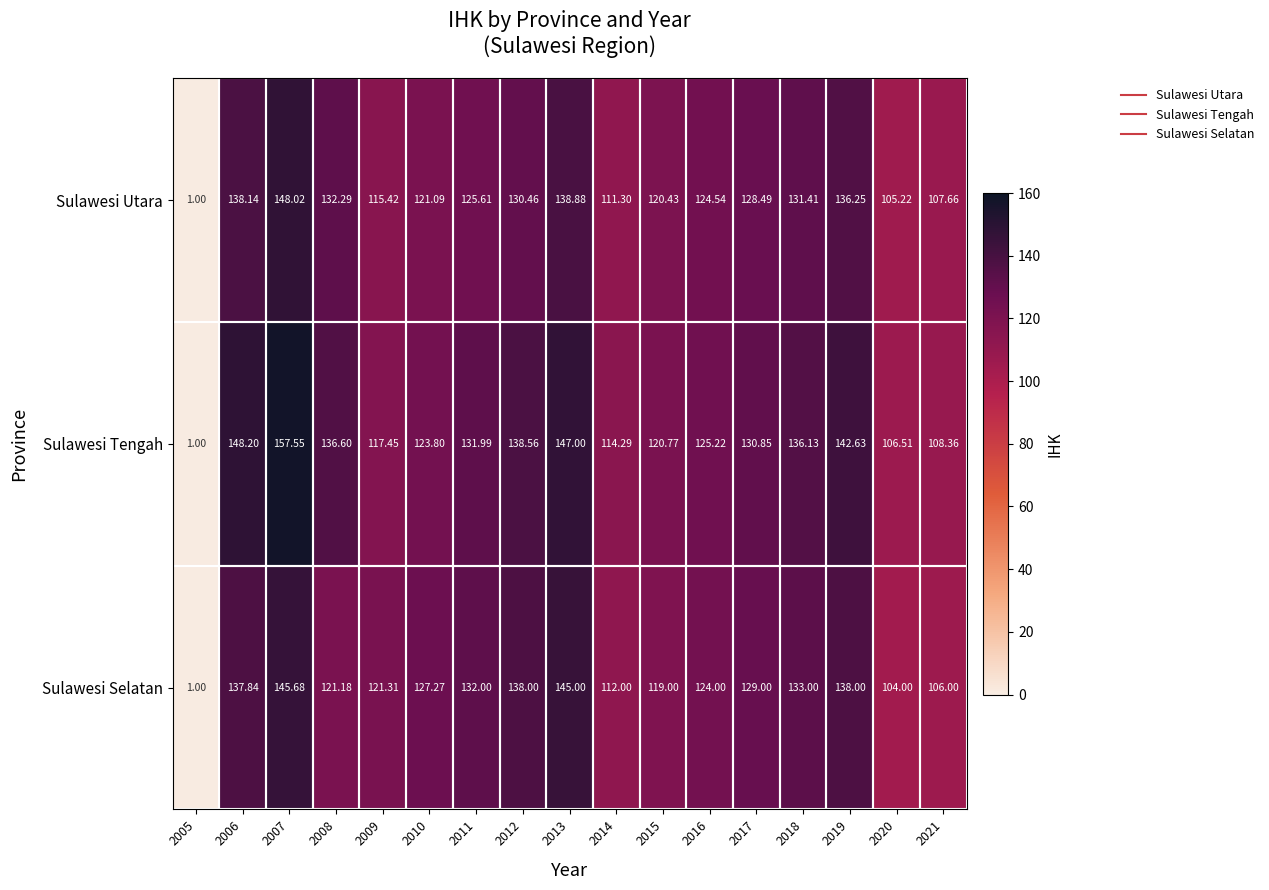

Is the value of Sulawesi Selatan at 2010 greater than the value of Sulawesi Utara at 2019?

No